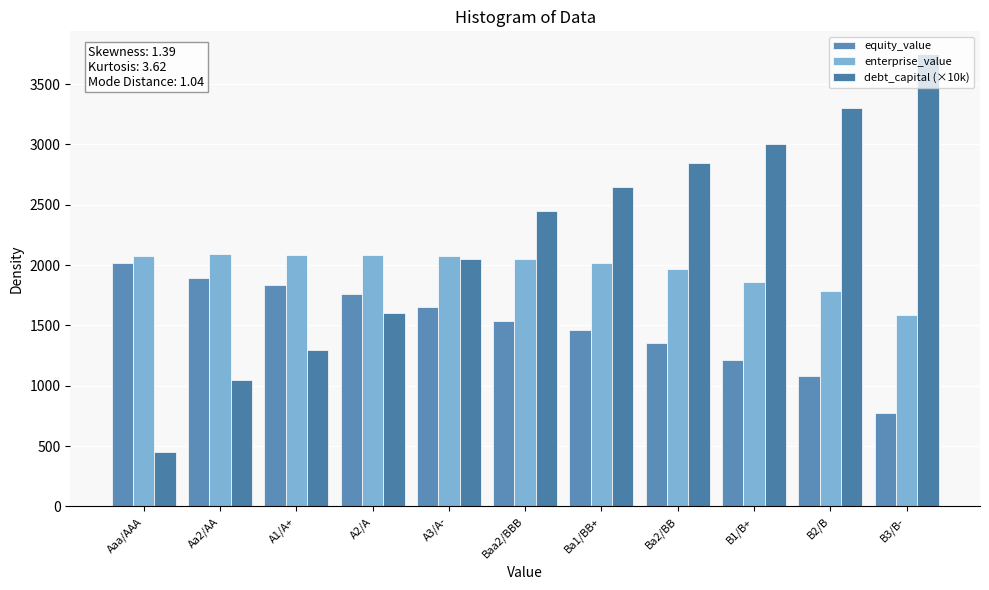

Where does the equity_value series first go above 1534?

Aaa/AAA